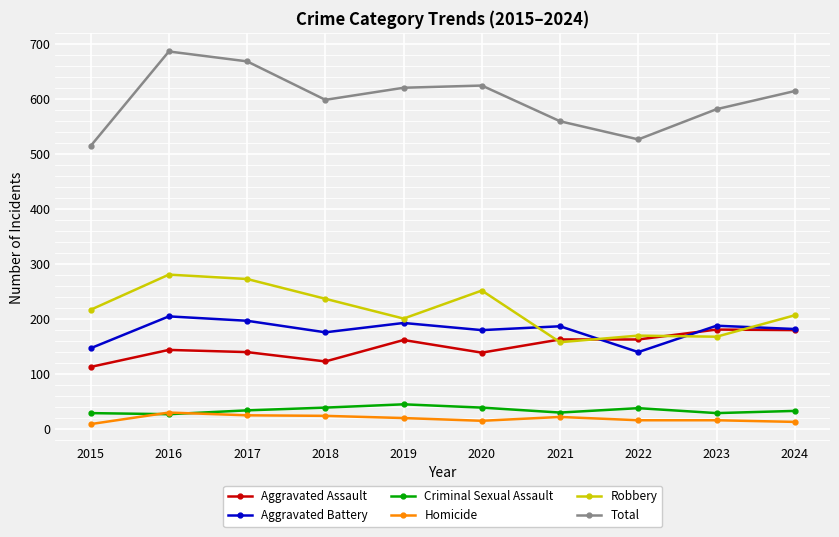

Which series has the widest spread of values?

Total